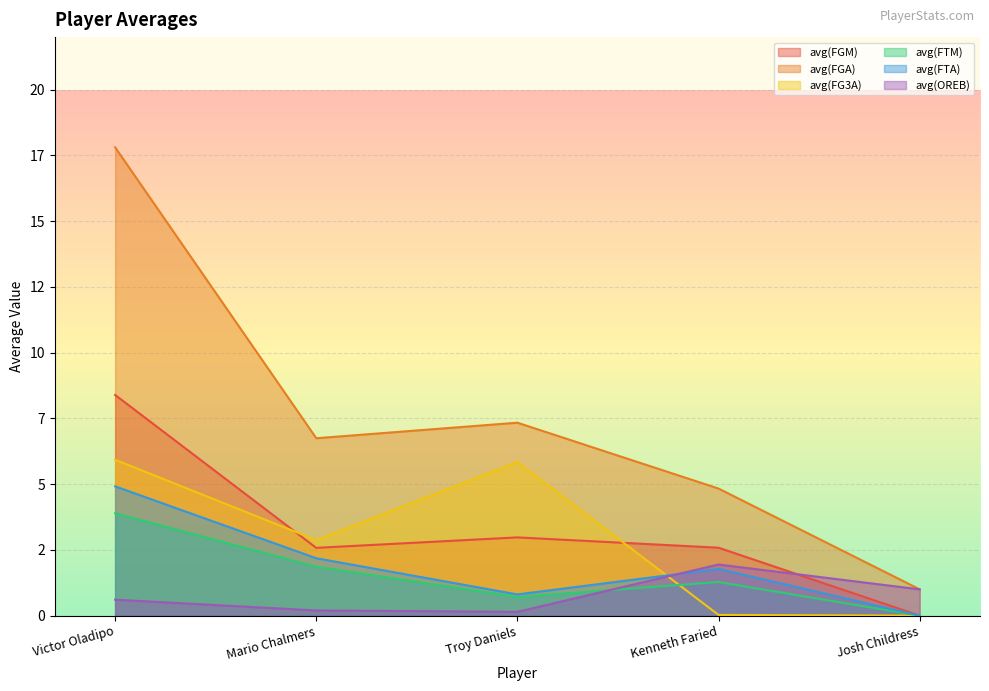

What is the difference between the highest and lowest values at Josh Childress?

1.0